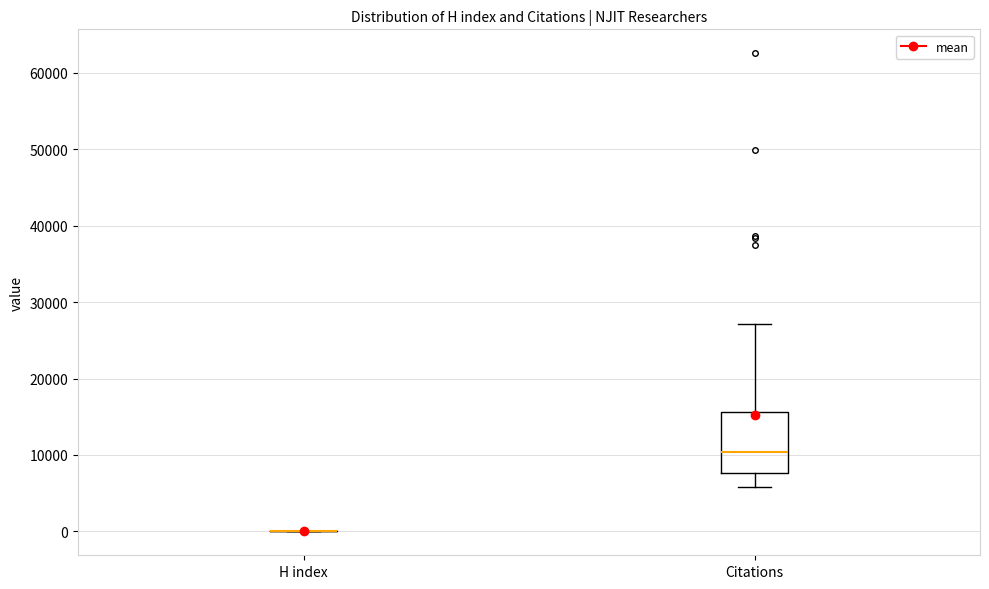

Comparing the boxes themselves (not the whiskers), which one is the tallest?

Citations